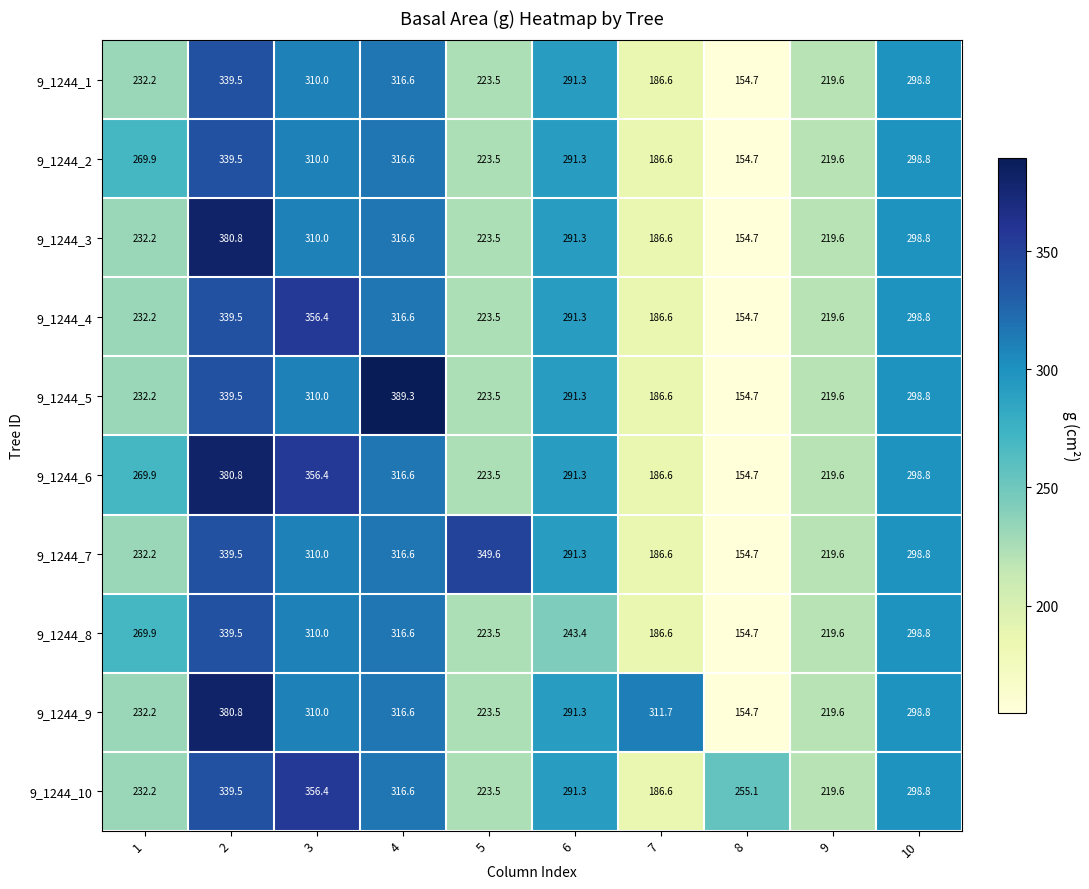

List the labels in order of 9_1244_9 value, largest first.

2, 4, 7, 3, 10, 6, 1, 5, 9, 8